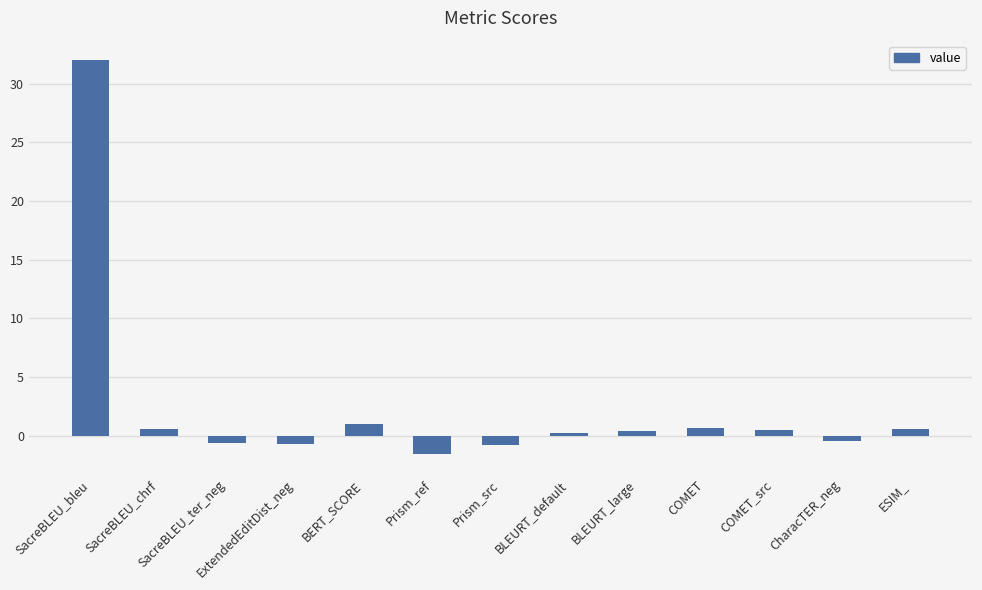

What is the difference between the second highest and second lowest values?

1.8